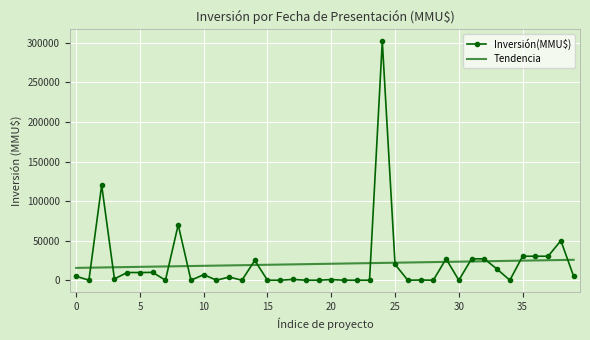

Which series has the largest range (max minus min)?

Inversión(MMU$)